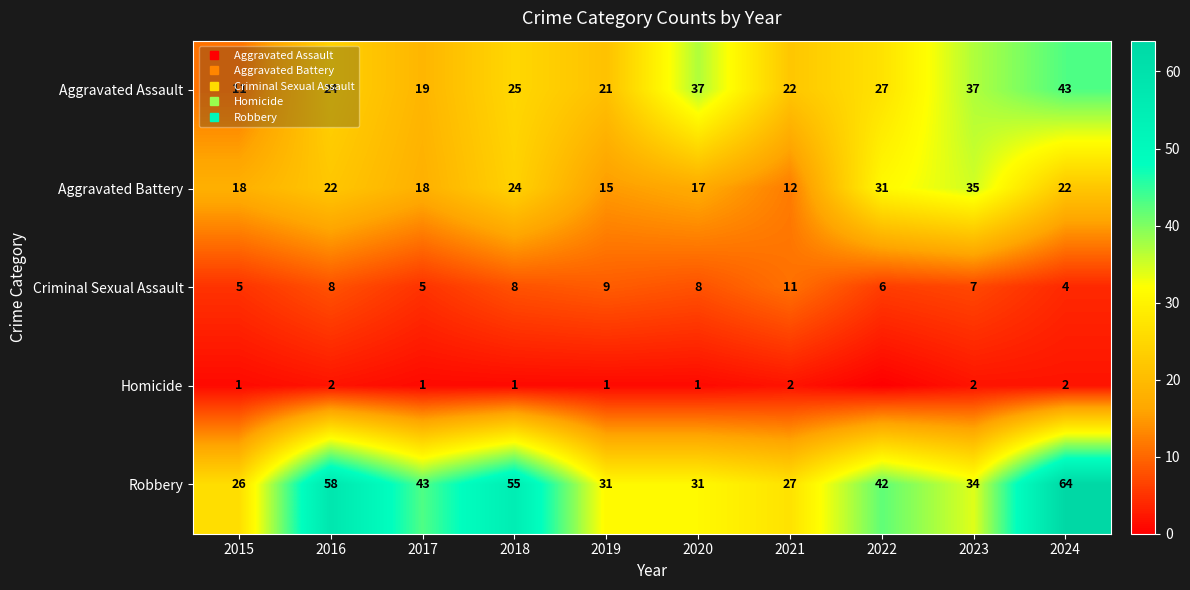

How many distinct data groups are displayed?

5